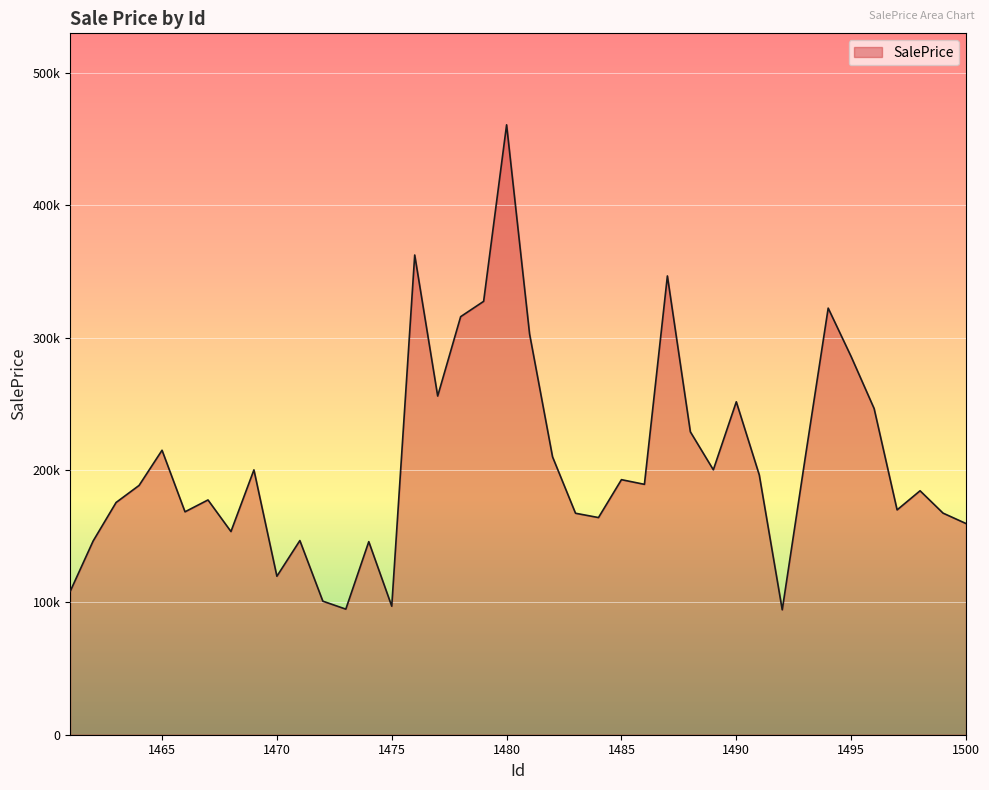

Where is the data nearest to the value 277638?

1495